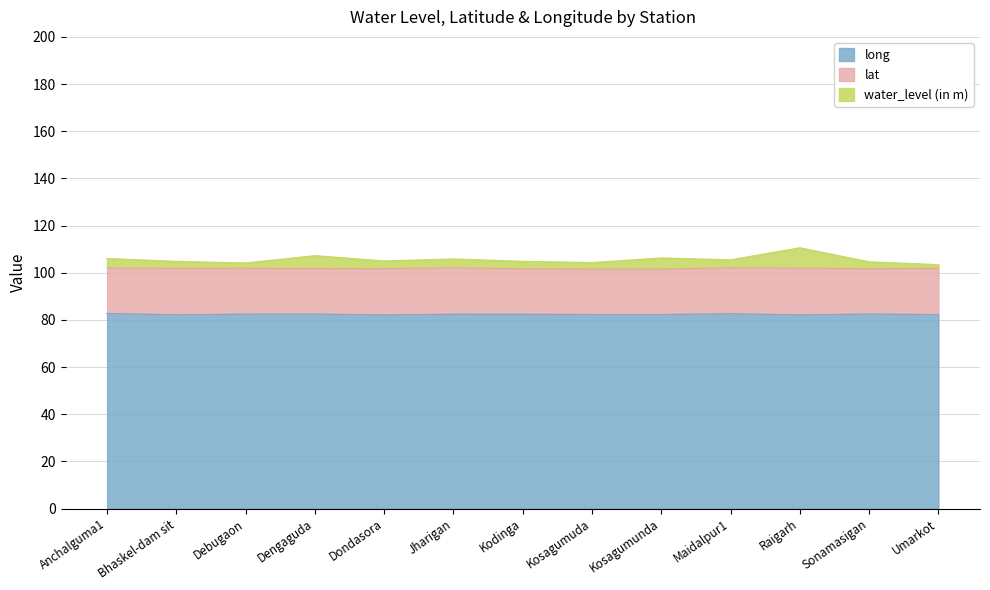

What is the highest value of the long series?

82.7